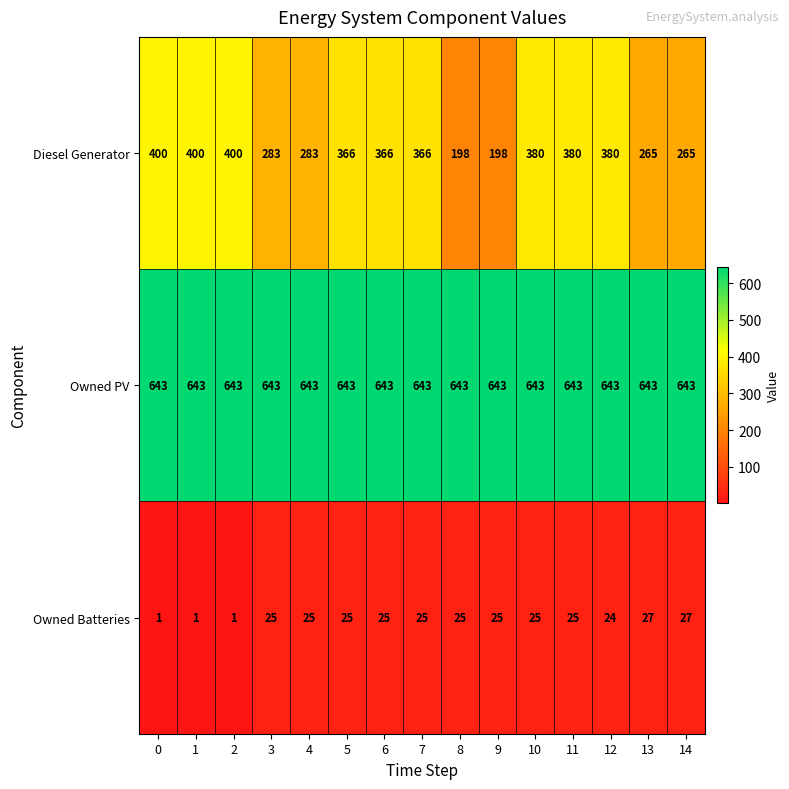

Which series has the largest range (max minus min)?

Diesel Generator